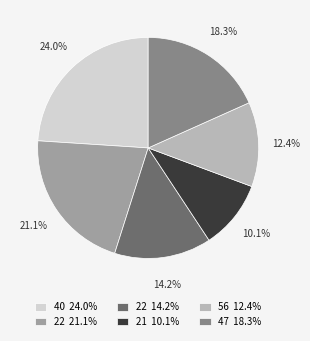

Which has a higher value, 22 21.1% or 22 14.2%?

22 21.1%